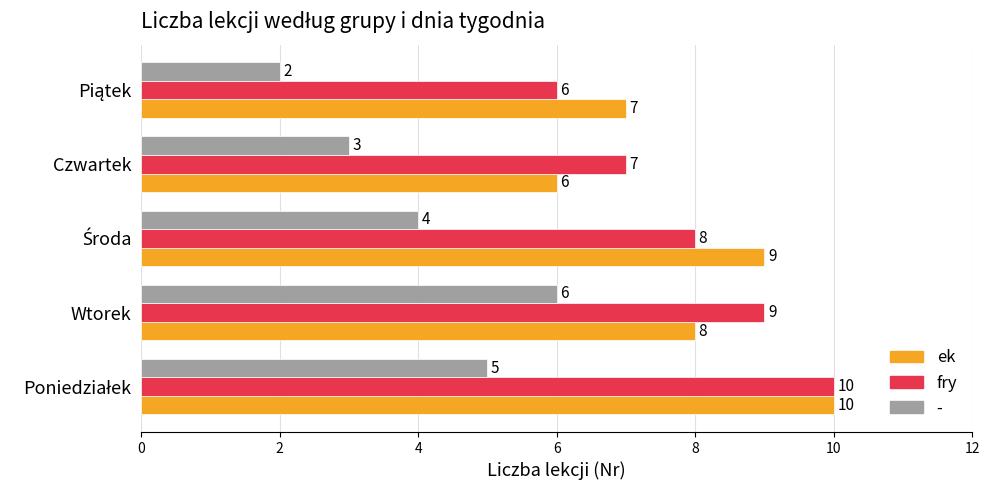

What is the minimum value for fry?

6